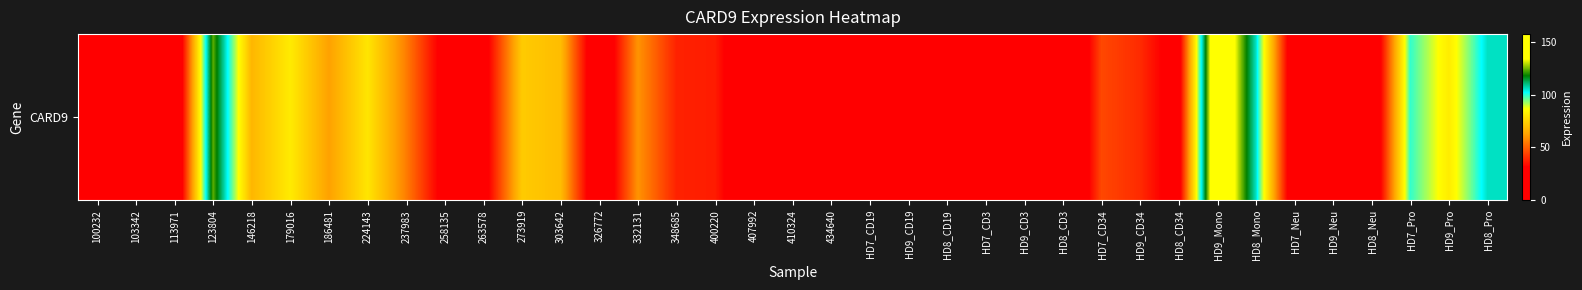

How many values exceed 28?

19